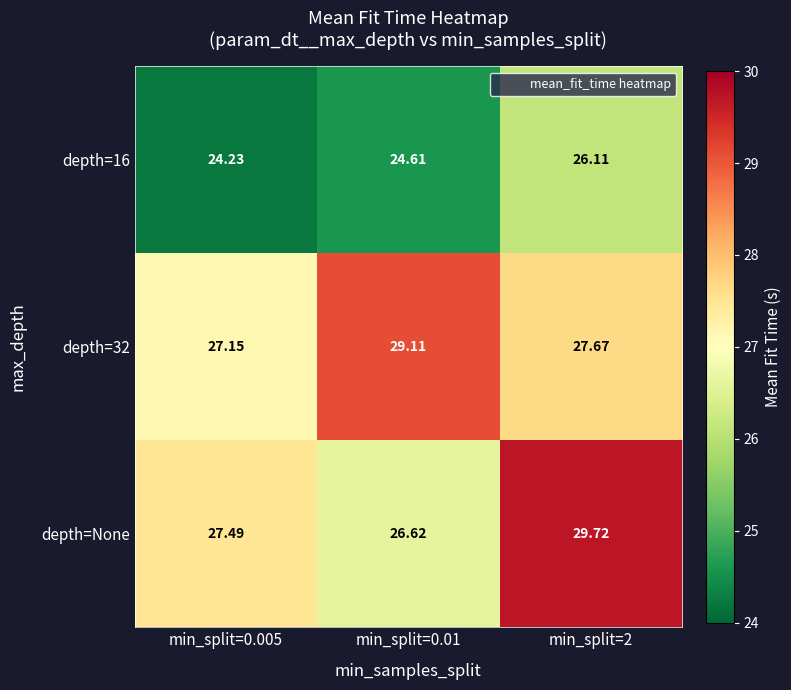

Which series has the widest spread of values?

depth=None